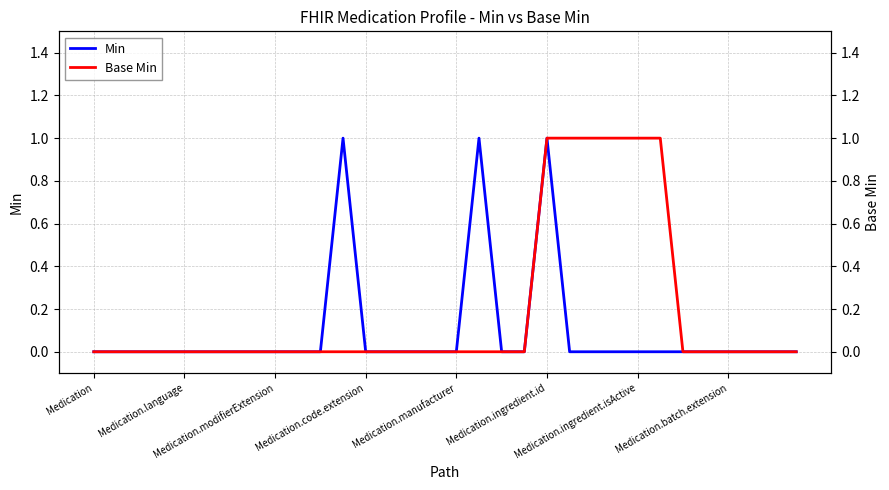

Reading left to right, extract all data points from this chart.

Min: 0	0	0	0	0	0	0	0	0	0	0	1	0	0	0	0	0	1	0	0	1	0	0	0	0	0	0	0	0	0	0	0
Base Min: 0	0	0	0	0	0	0	0	0	0	0	0	0	0	0	0	0	0	0	0	1	1	1	1	1	1	0	0	0	0	0	0